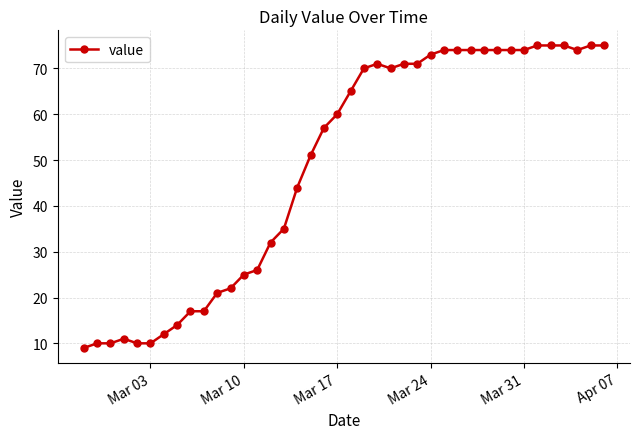

What is the value of the 23rd point from the left?

71